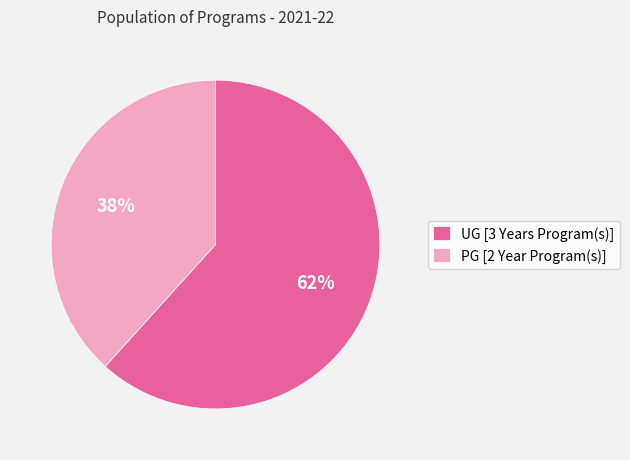

Which slice represents more than half of the pie?

UG [3 Years Program(s)]